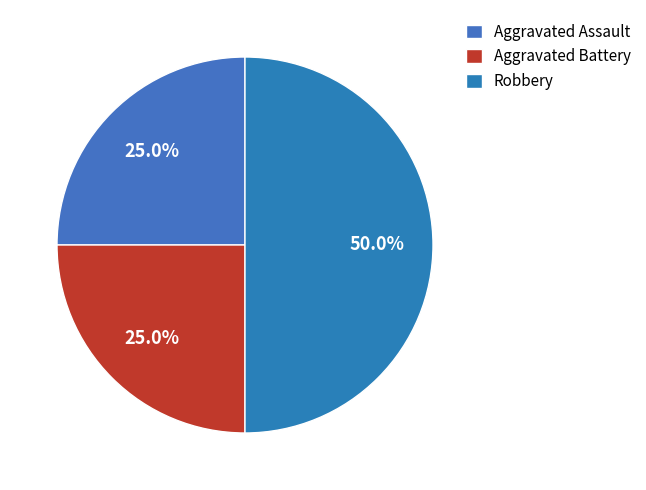

True or false: Aggravated Battery accounts for 25% of the total.

True